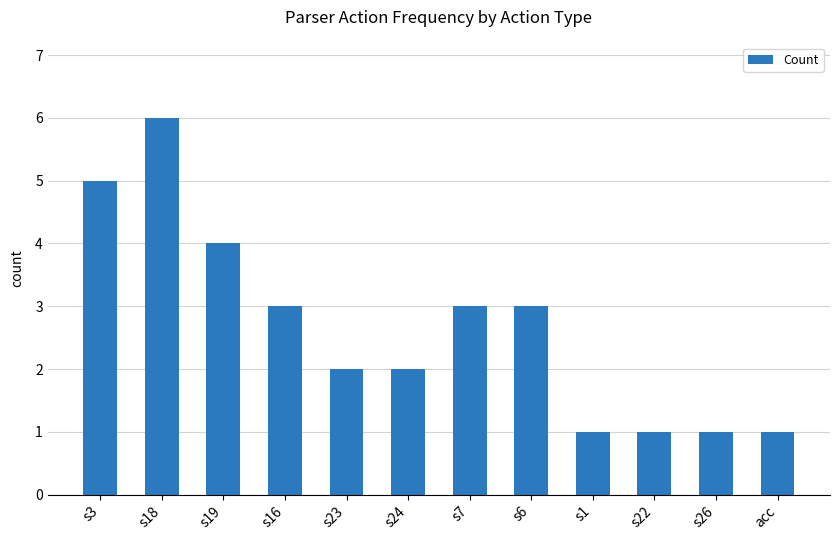

Is it true that the value at s26 is 2?

False